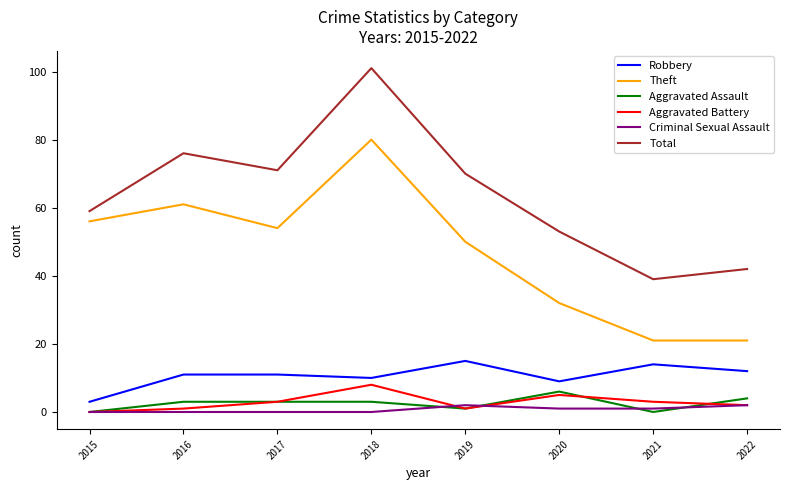

Which series changed the most between 2016 and 2018?

Total